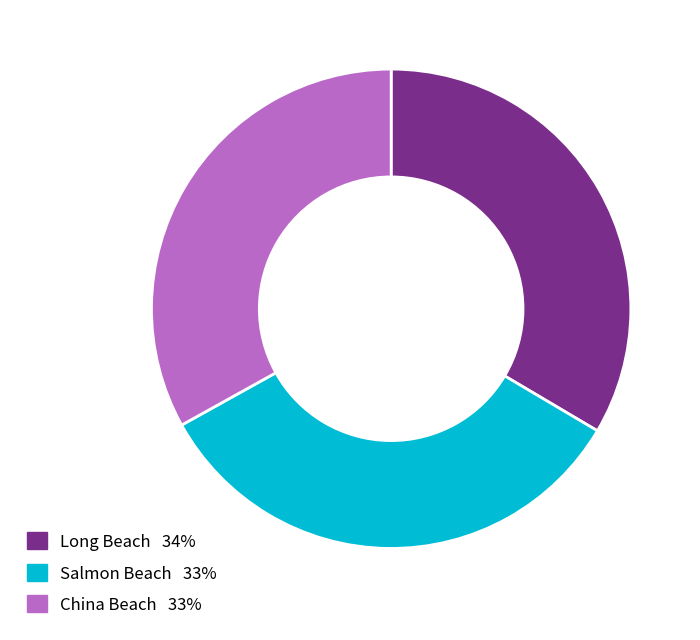

Approximately how many times larger is the value at Salmon Beach compared to China Beach?

1.0